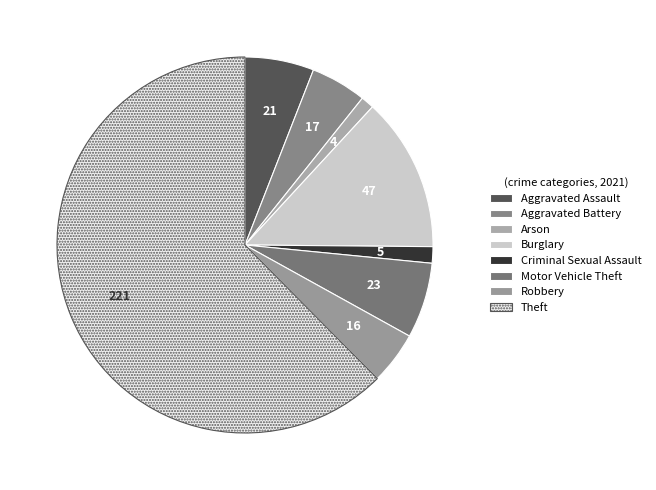

What is the majority slice?

Theft